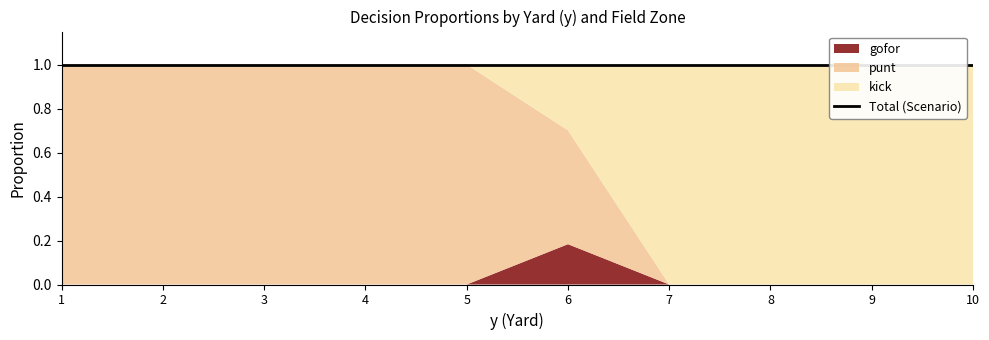

What is the difference between the punt values at 8 and 2?

1.0